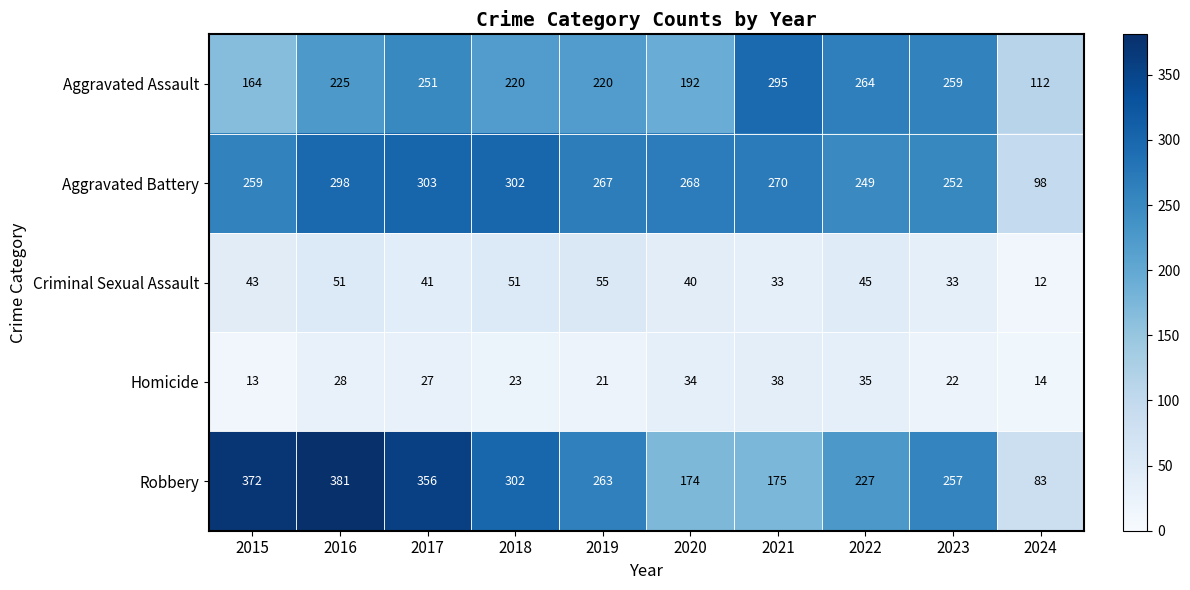

At how many categories does at least one series exceed 64?

10